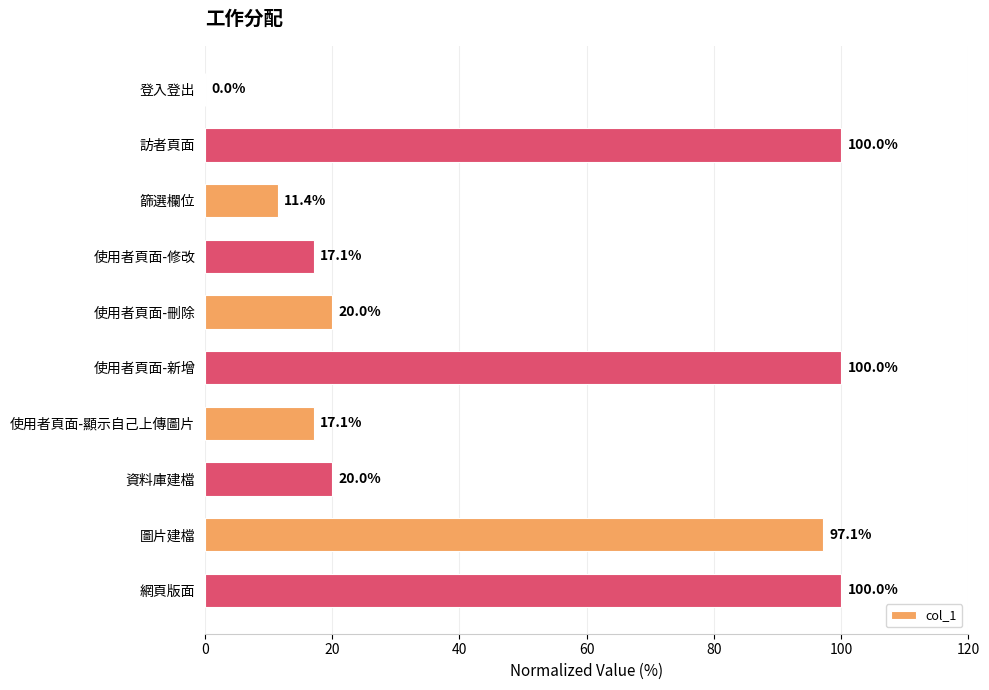

Read the value at 資料庫建檔.

20.0